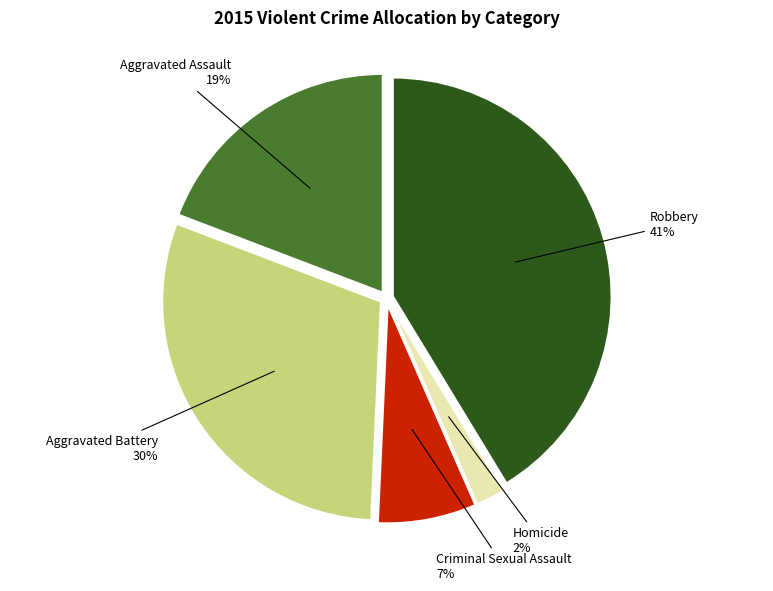

Is there any slice that represents more than half of the pie?

No